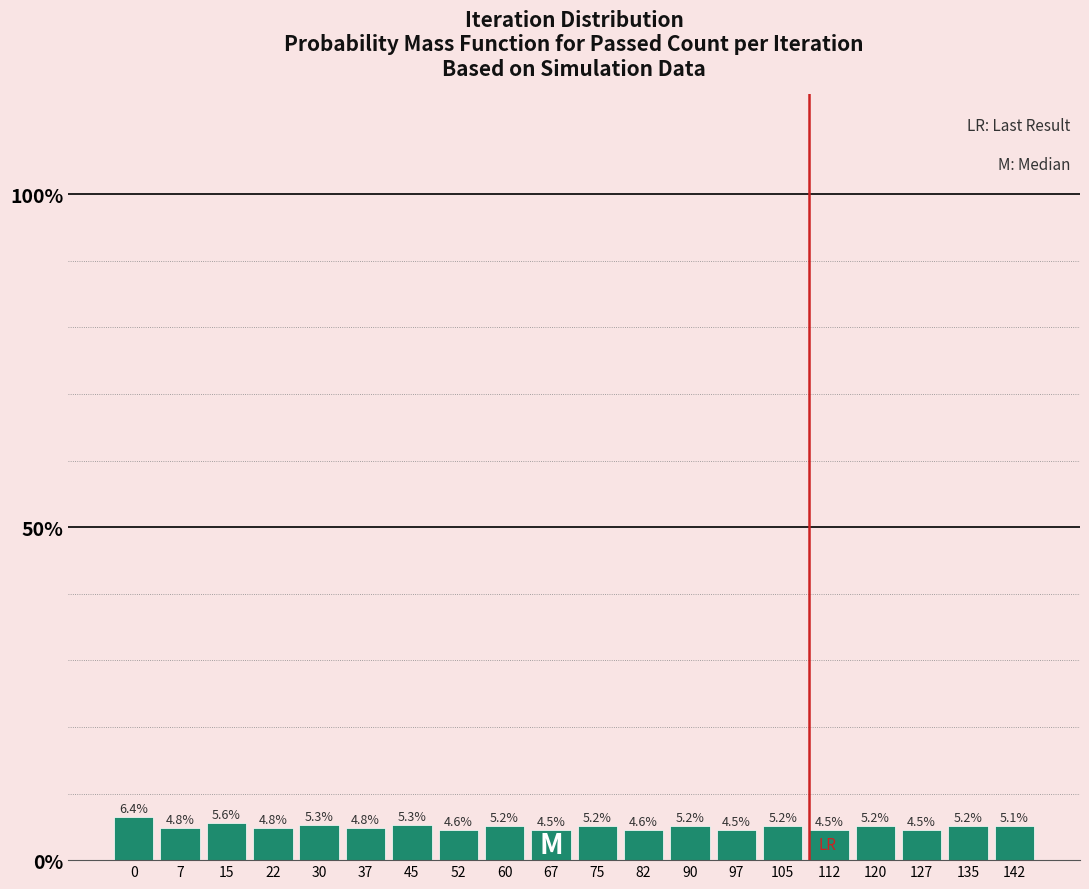

Reading left to right, list all the values displayed in this chart.

0=6.4	7=4.8	15=5.6	22=4.8	30=5.3	37=4.8	45=5.3	52=4.6	60=5.2	67=4.5	75=5.2	82=4.6	90=5.2	97=4.5	105=5.2	112=4.5	120=5.2	127=4.5	135=5.2	142=5.1